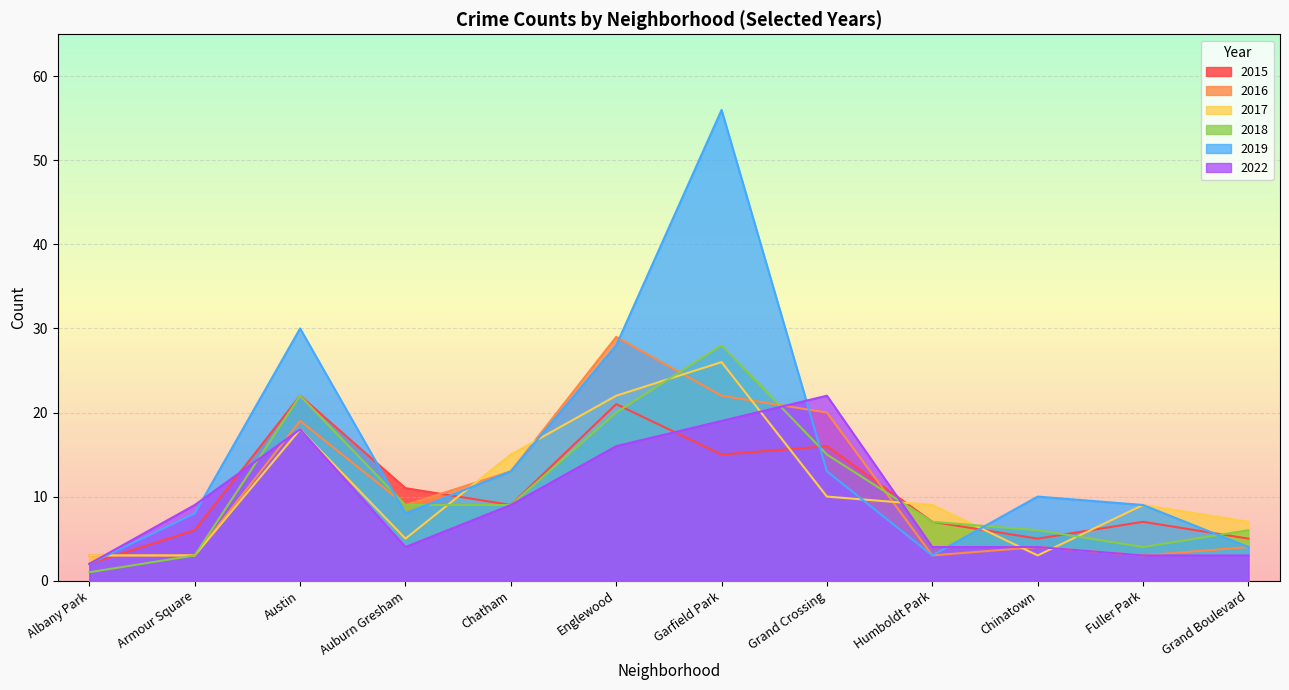

What is the maximum value shown in the chart?

56